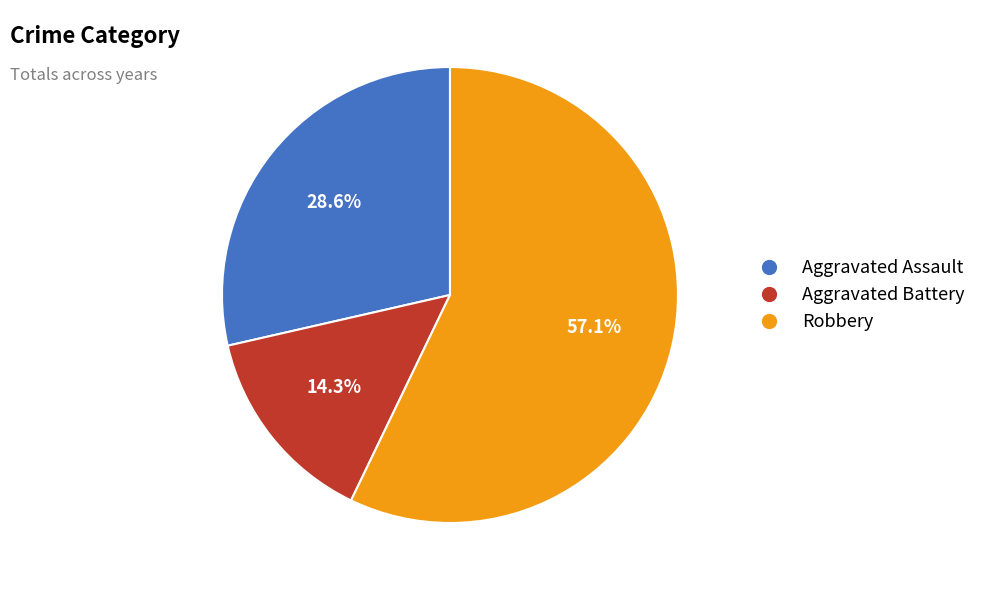

Does any single category account for the majority?

Yes